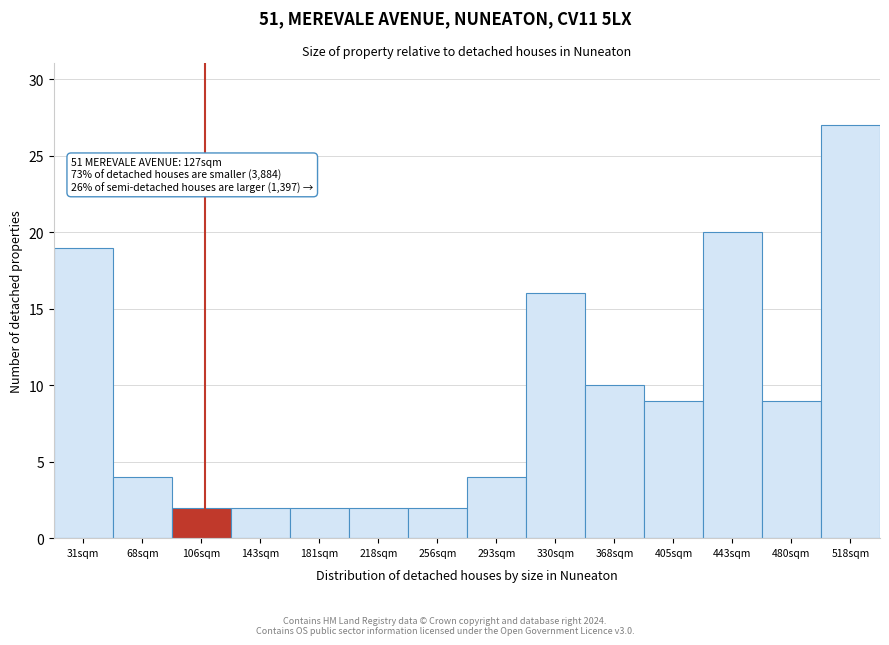

Reading left to right, what are all the values shown in this chart?

31sqm=19	68sqm=4	106sqm=2	143sqm=2	181sqm=2	218sqm=2	256sqm=2	293sqm=4	330sqm=16	368sqm=10	405sqm=9	443sqm=20	480sqm=9	518sqm=27